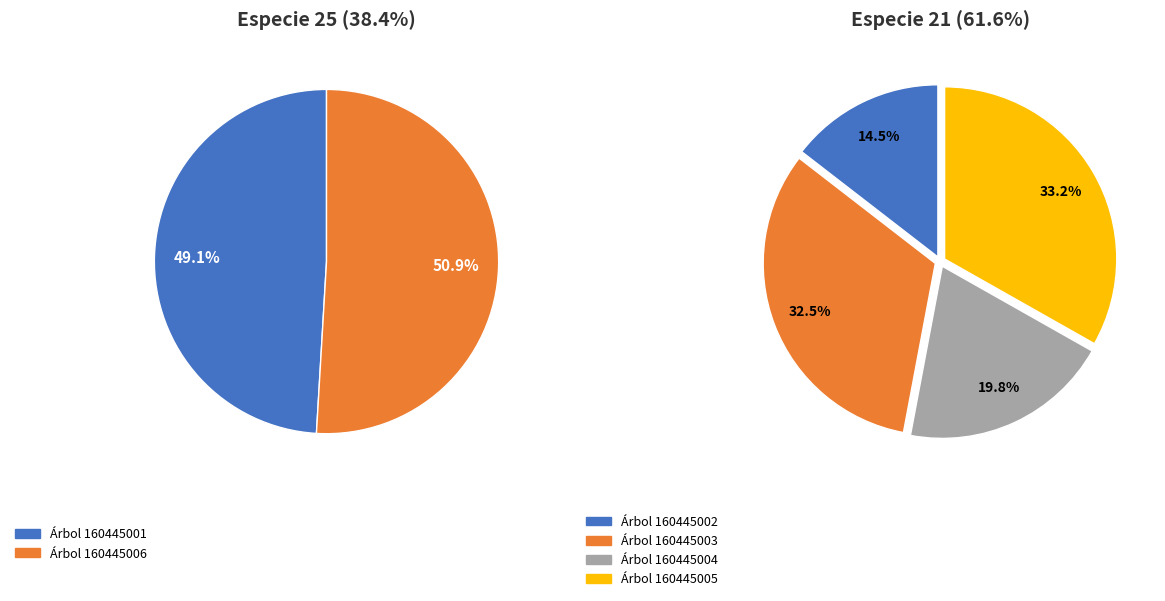

To the nearest percent, what is the average slice percentage?

17%